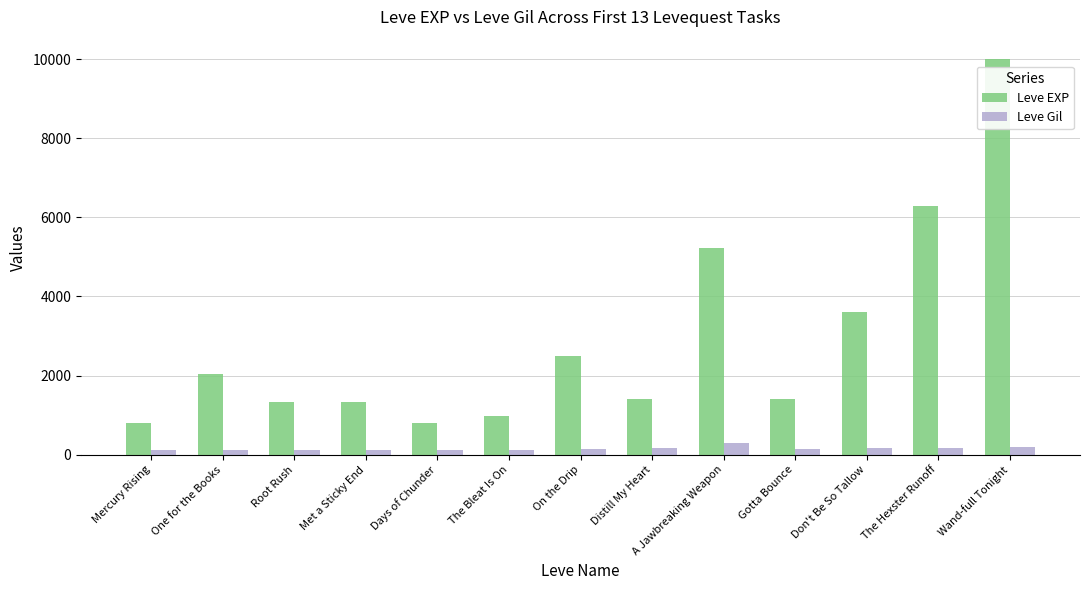

Which series has the largest range (max minus min)?

Leve EXP